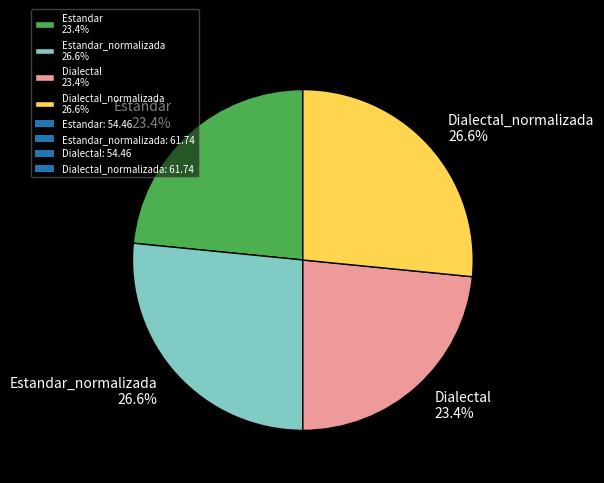

Between Dialectal 23.4% and Dialectal_normalizada 26.6%, which is larger?

Dialectal_normalizada 26.6%